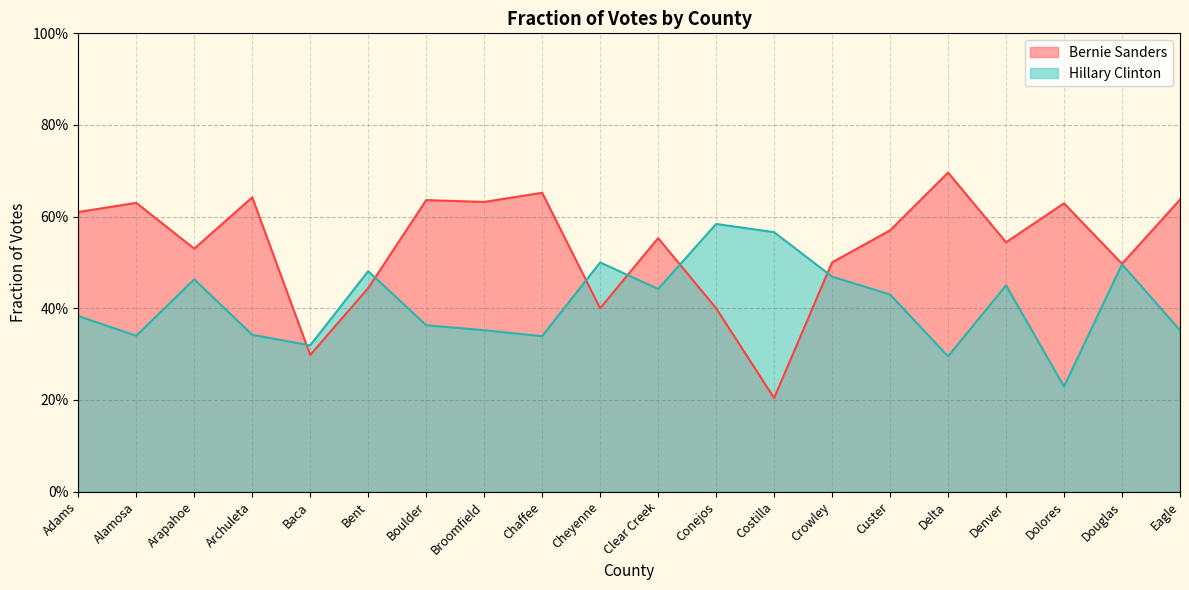

True or false: Bernie Sanders and Hillary Clinton cross at least once.

True